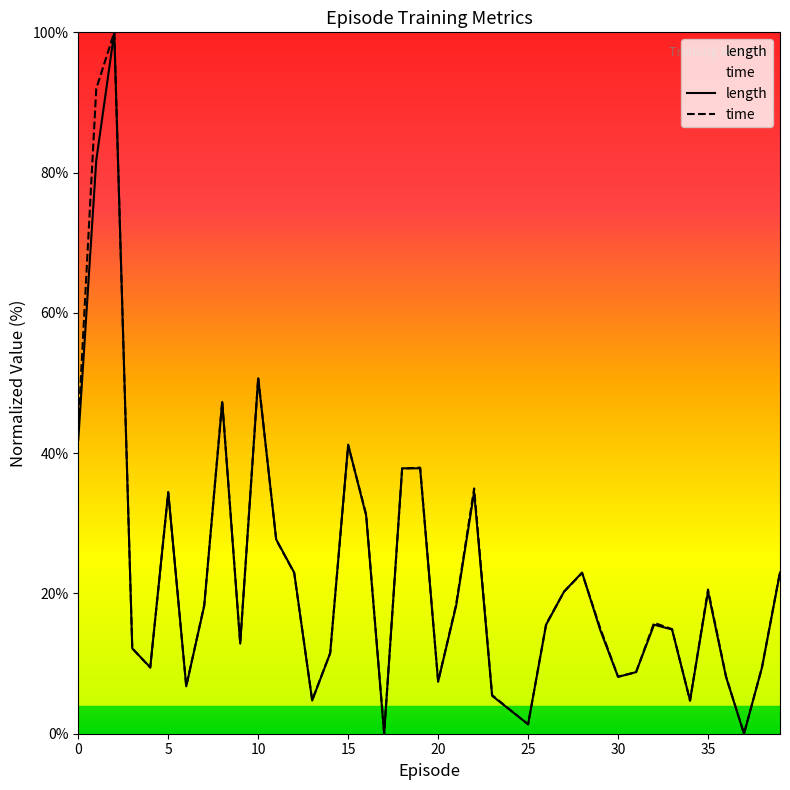

Does the chart have visible grid lines?

No